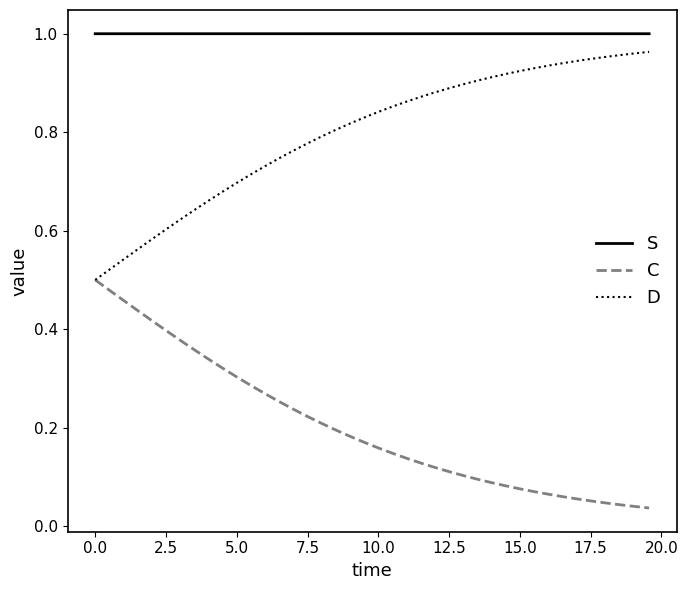

Rank the series by their average value, from lowest to highest.

C, D, S